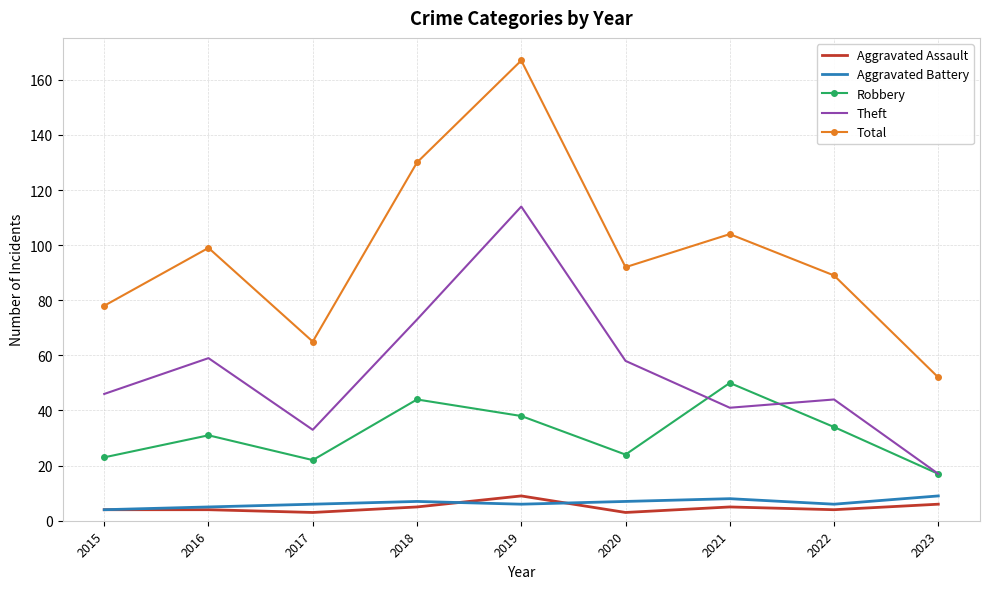

Is it true that Robbery equals 24 at 2020?

True